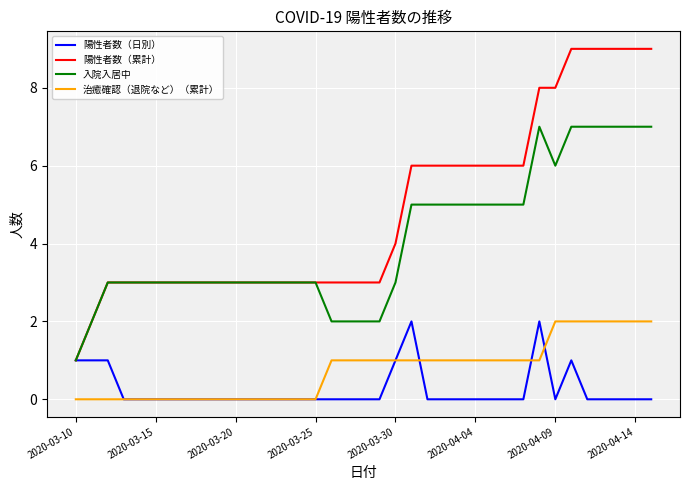

True or false: 治癒確認（退院など）（累計） and 入院入居中 cross at least once.

False